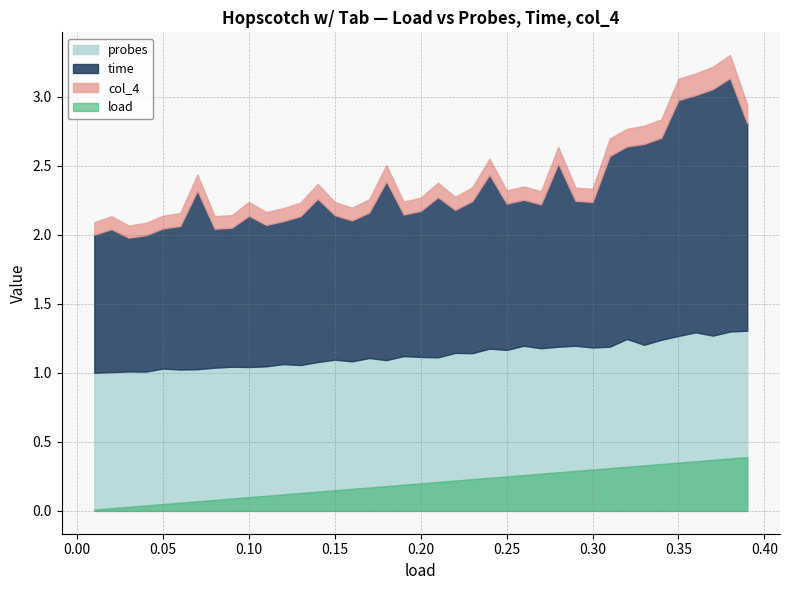

What is the sum of the load values at 0.11 and 0.14?

0.2